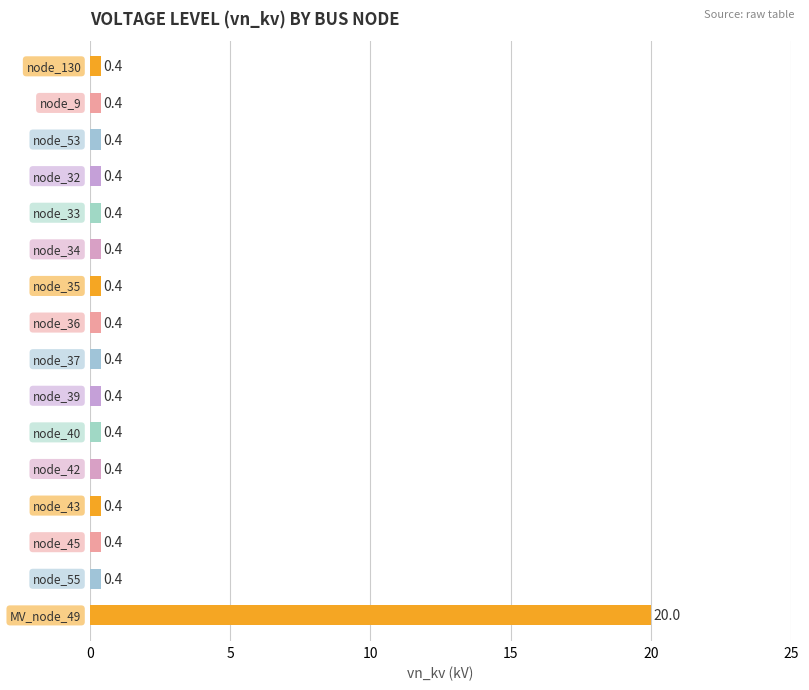

Reading top to bottom, transcribe all the data shown in this chart.

0.4	0.4	0.4	0.4	0.4	0.4	0.4	0.4	0.4	0.4	0.4	0.4	0.4	0.4	0.4	20.0